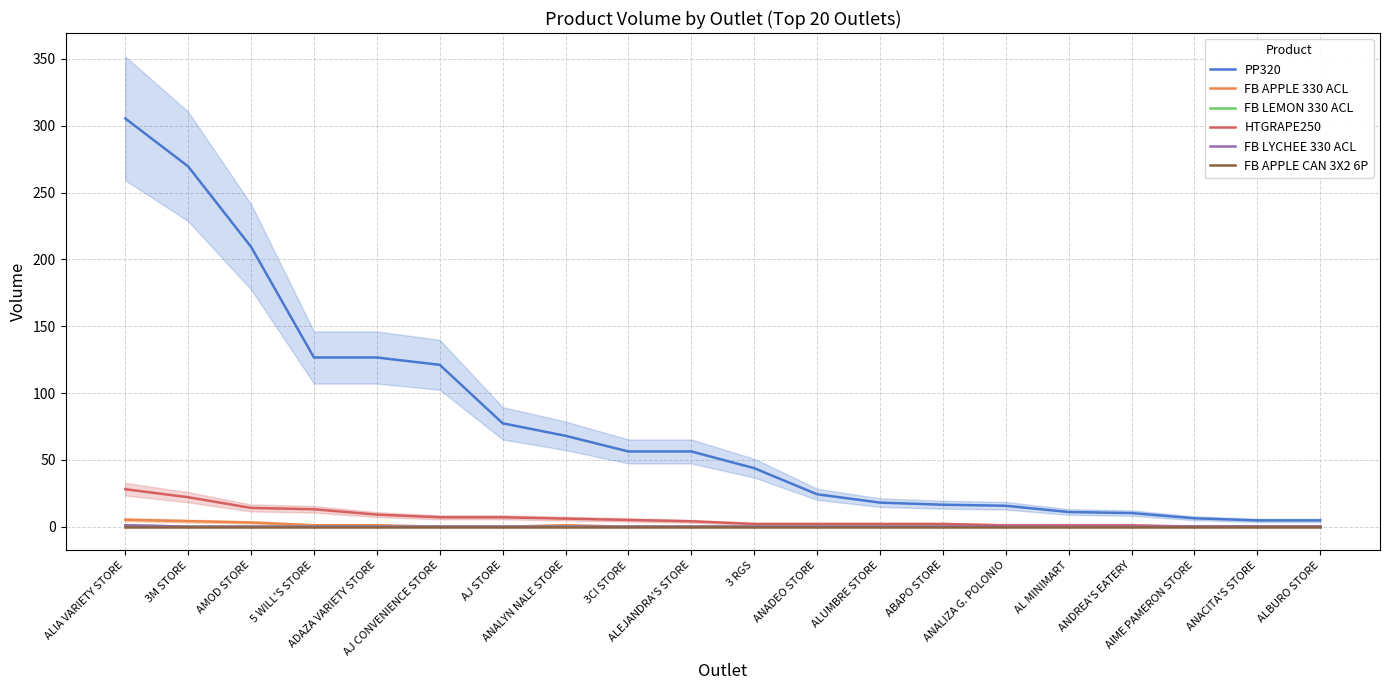

Between which two adjacent categories do HTGRAPE250 and FB APPLE 330 ACL first intersect?

ANALIZA G. POLONIO and AL MINIMART